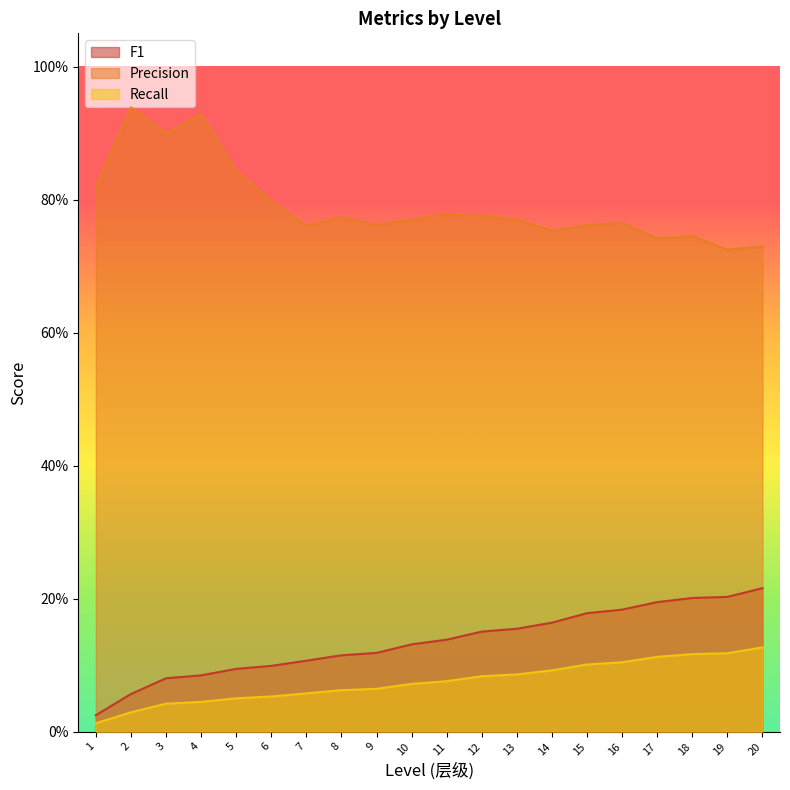

Where is F1 nearest to the value 0?

1